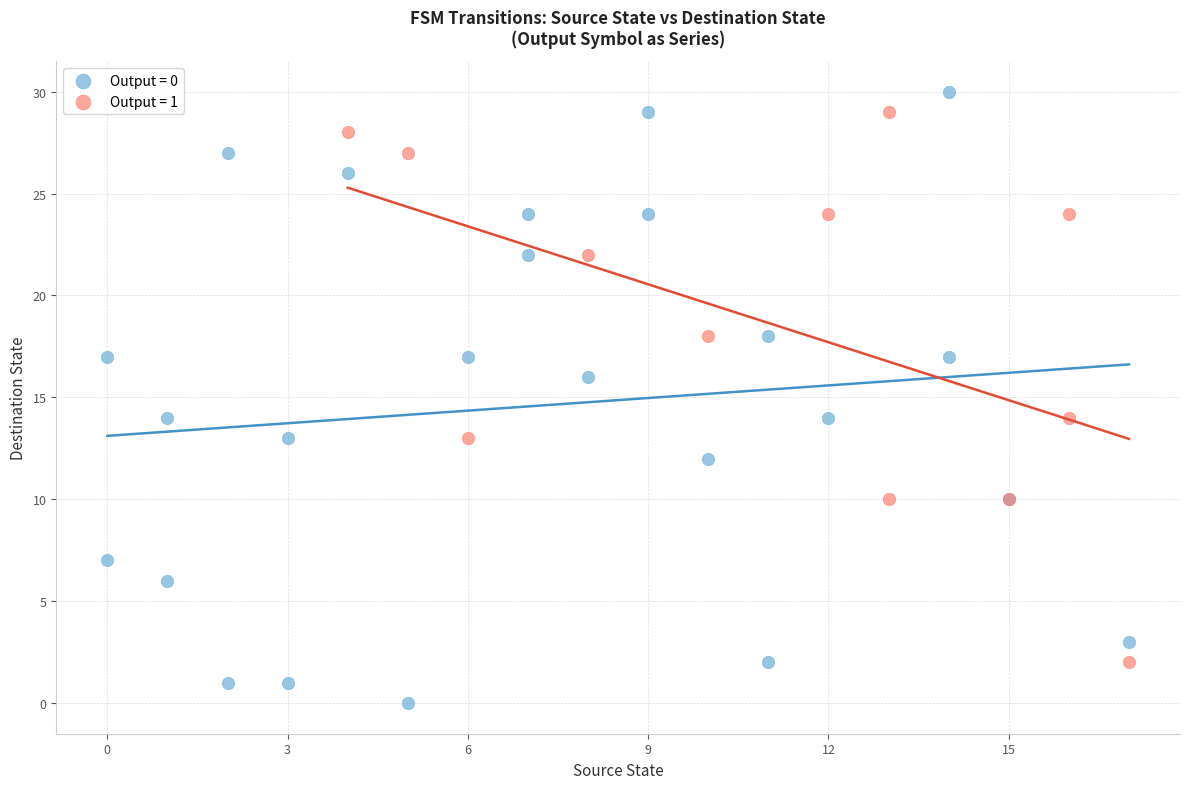

Which series reaches the minimum Y coordinate?

Output = 0